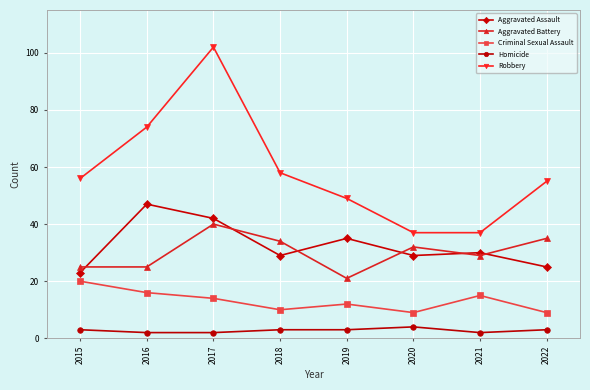

Does the chart have visible grid lines?

Yes